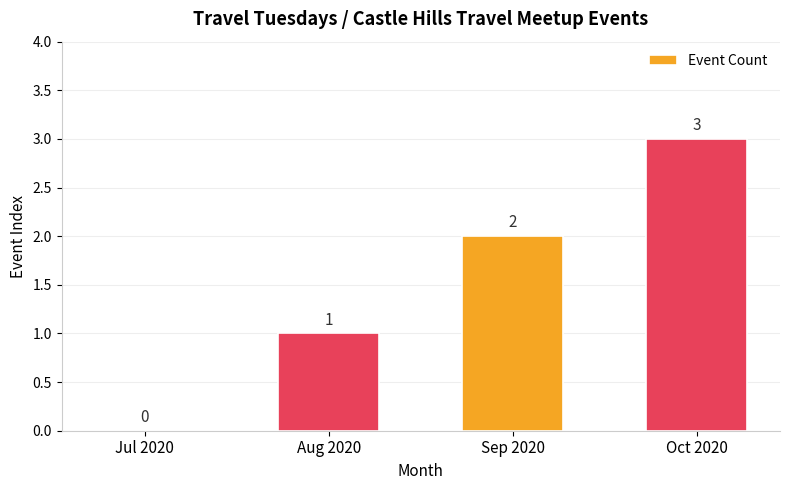

How many values are between 1 and 3?

3